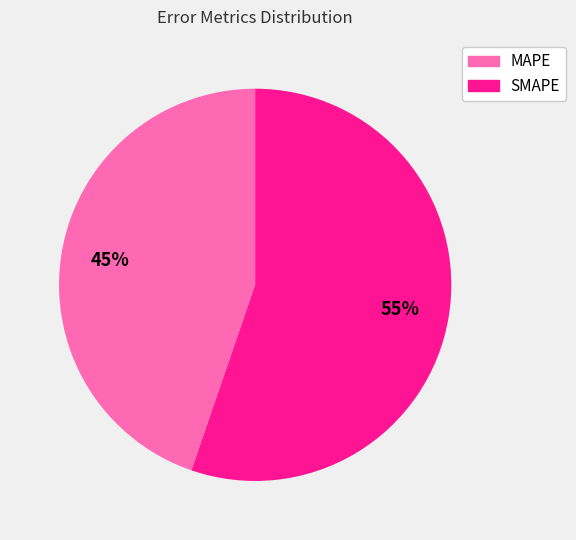

Which category has the biggest portion of the pie?

SMAPE